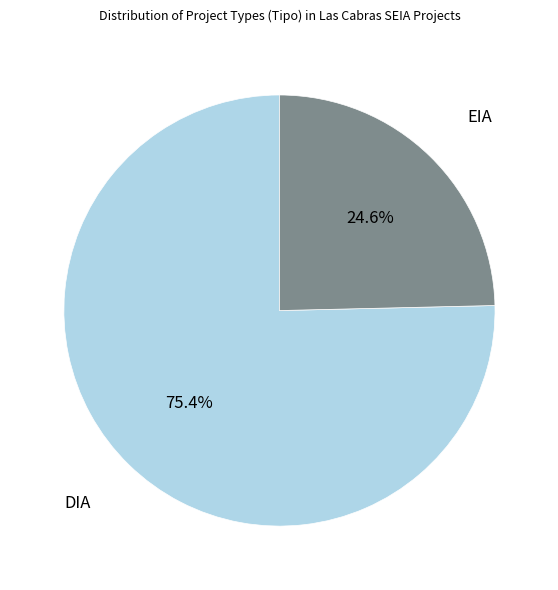

To the nearest percent, what is the difference between the largest and smallest slice percentages?

51%